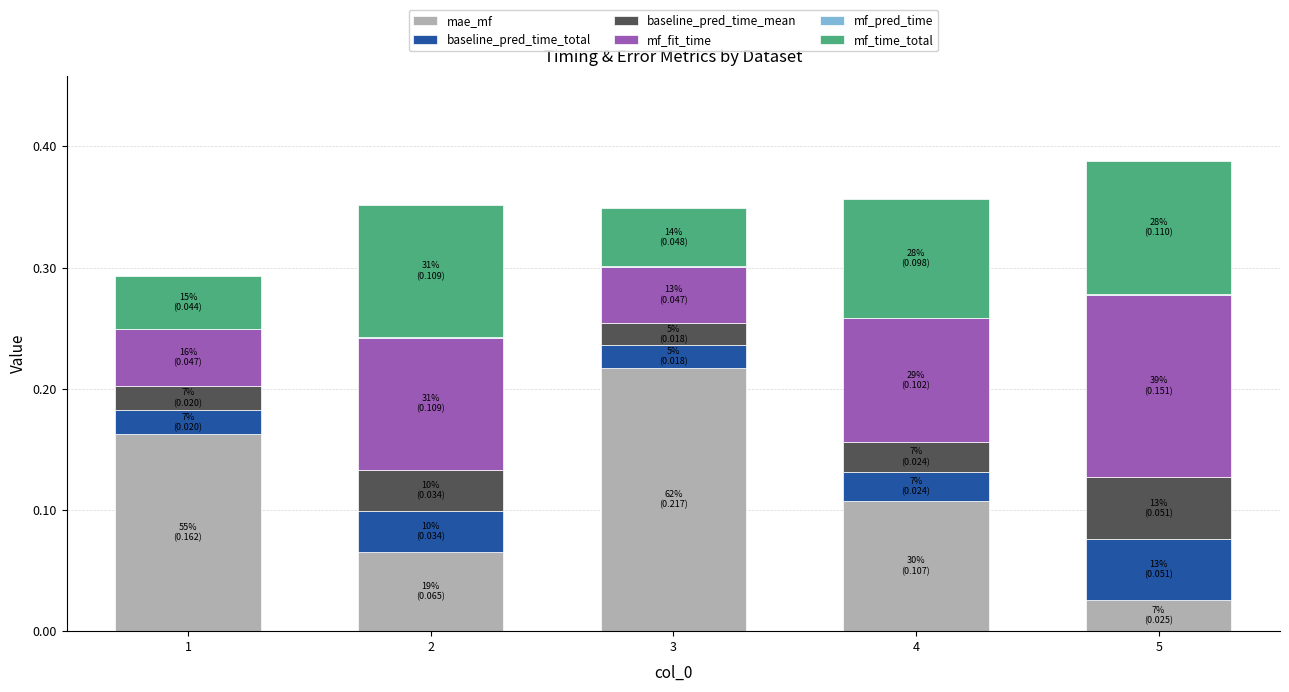

True or false: mae_mf has a value of 0.0 at 5.

True